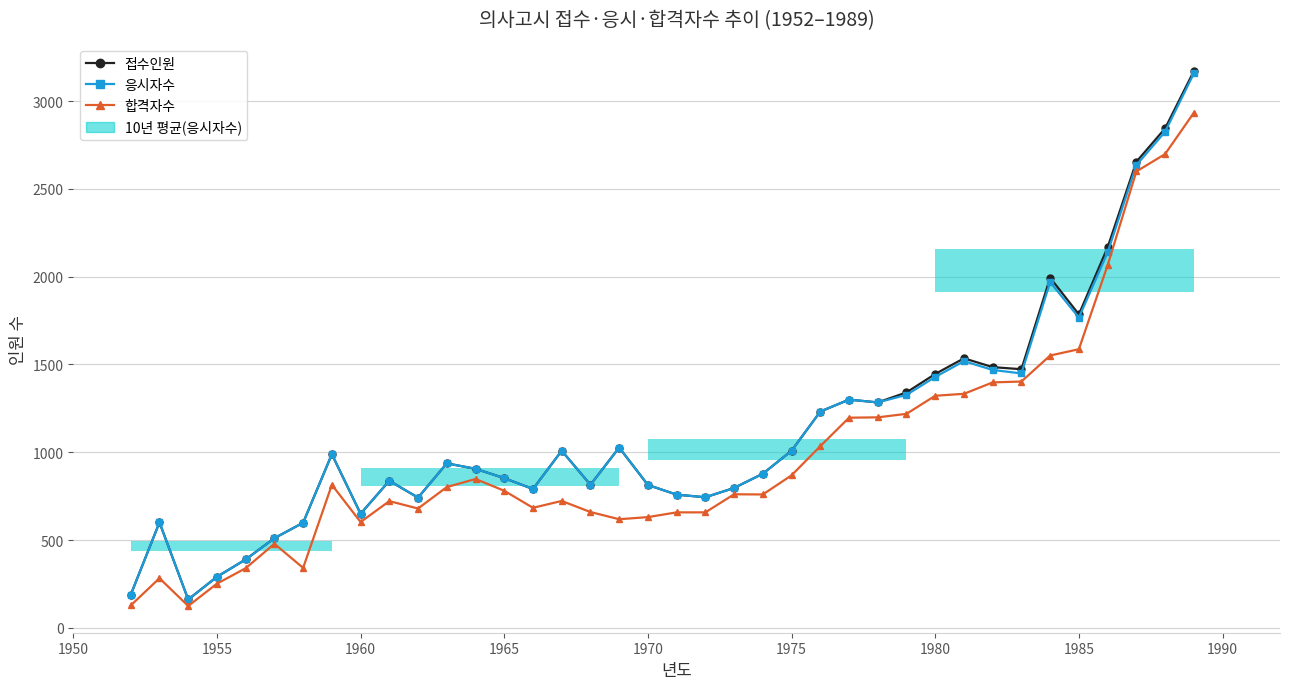

What is the sum of all 합격자수 values?

37762